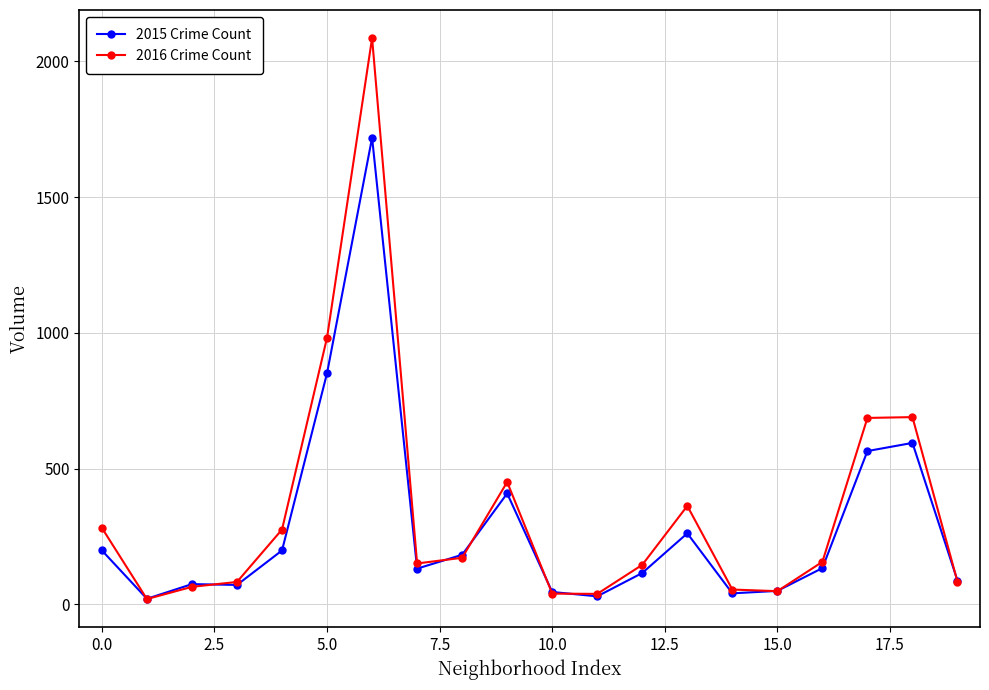

True or false: 2016 Crime Count has more than 0 interior local peaks.

True